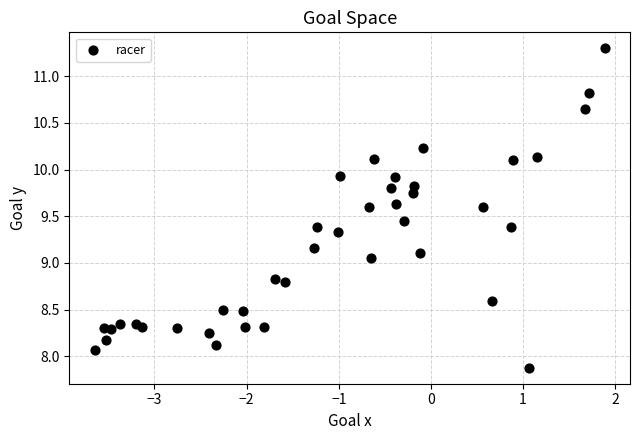

What is the range of Y values (max minus min)?

3.4